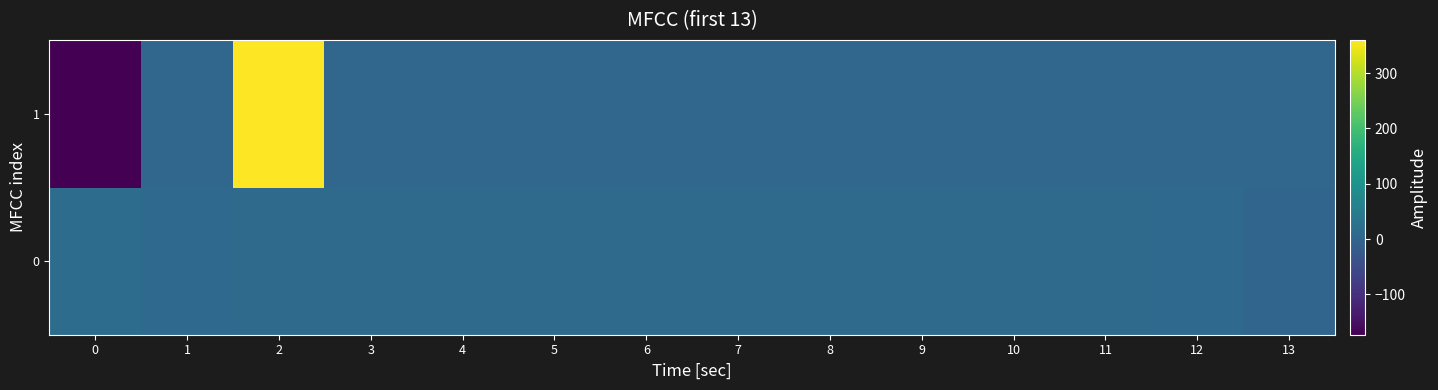

Reading right to left, what are all the values shown in this chart?

0: 13=0	12=10	11=11	10=11	9=11	8=11	7=11	6=11	5=11	4=11	3=11	2=11	1=10	0=15
1: 13=2	12=2	11=2	10=2	9=2	8=2	7=2	6=2	5=2	4=2	3=2	2=360	1=2	0=-173